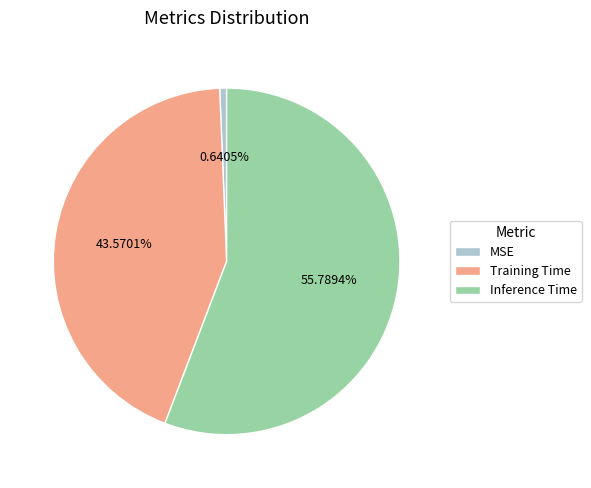

Between Training Time and Inference Time, which is larger?

Inference Time